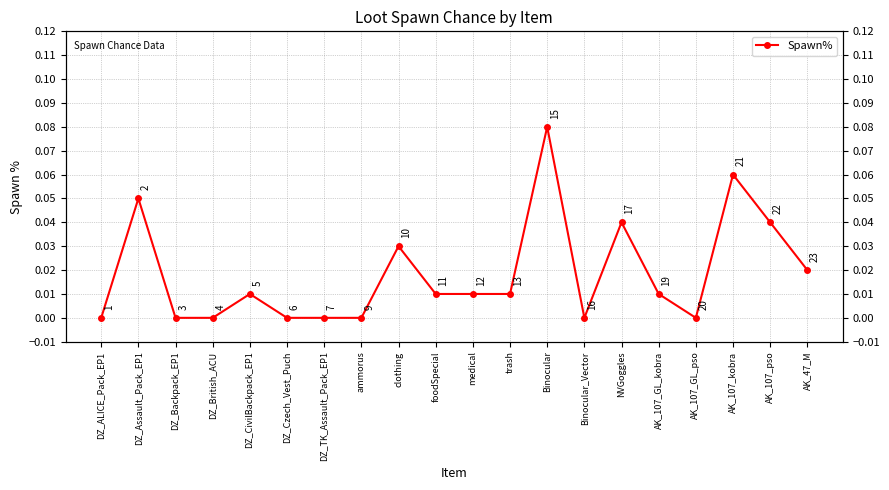

The chart shows a value of 0.0 at AK_107_pso. True or false?

True